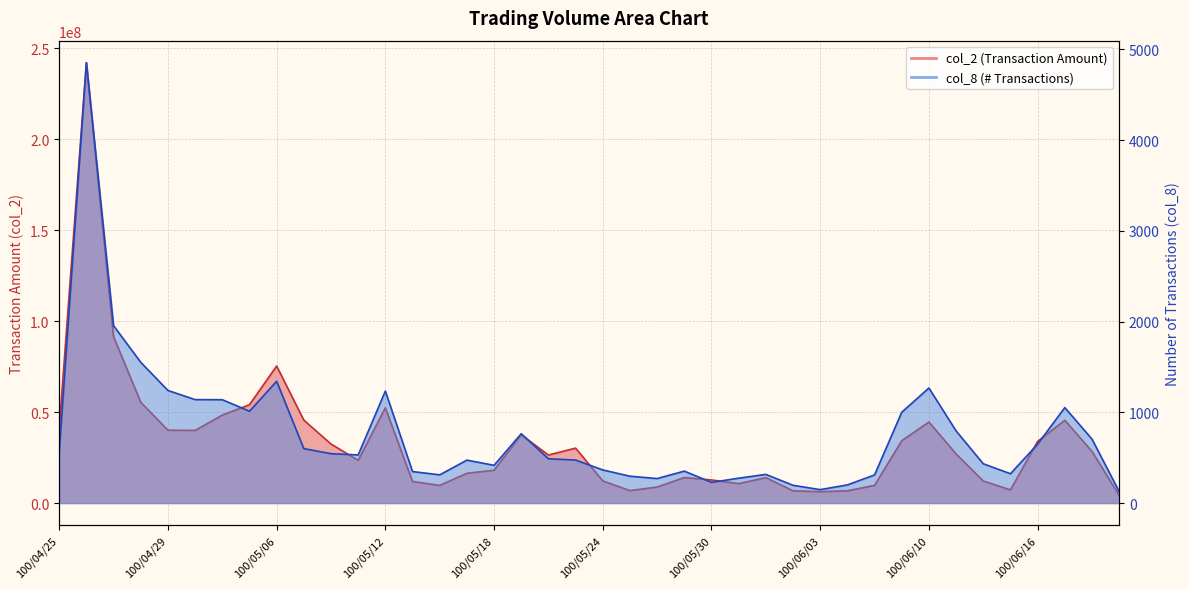

The value of col_2 at 100/05/05 is 33711421. True or false?

False